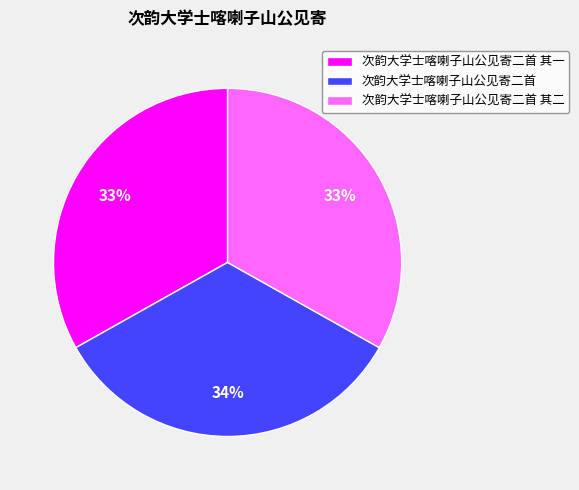

Between 次韵大学士喀喇子山公见寄二首 其一 and 次韵大学士喀喇子山公见寄二首, which is larger?

次韵大学士喀喇子山公见寄二首